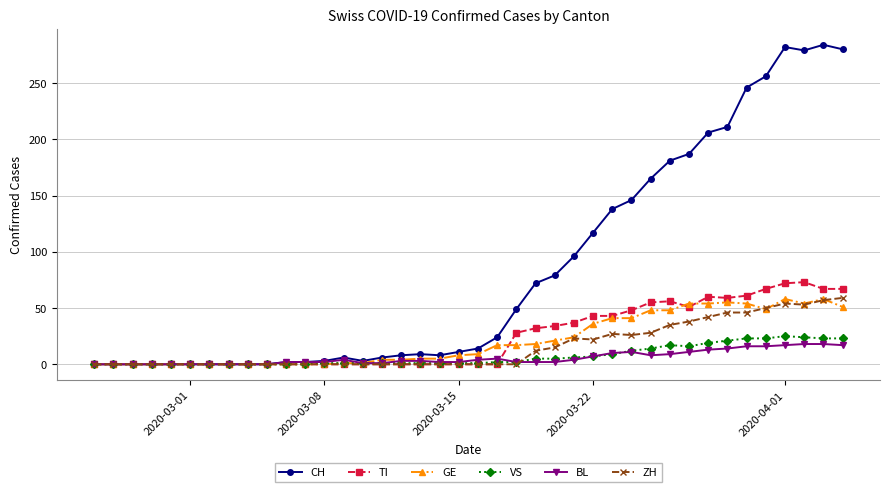

Which series has the largest range (max minus min)?

CH